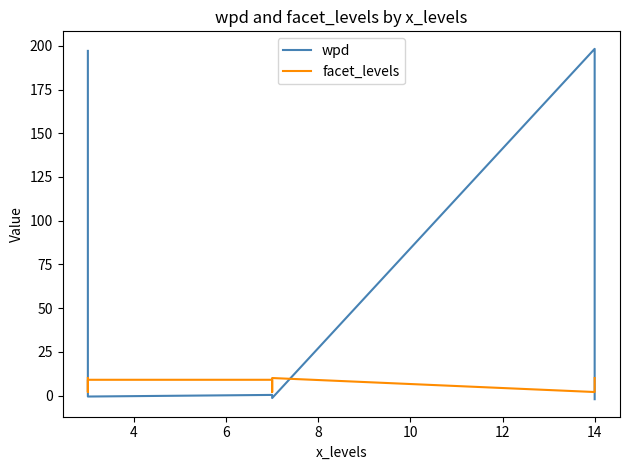

How many positive values does the wpd series have?

5